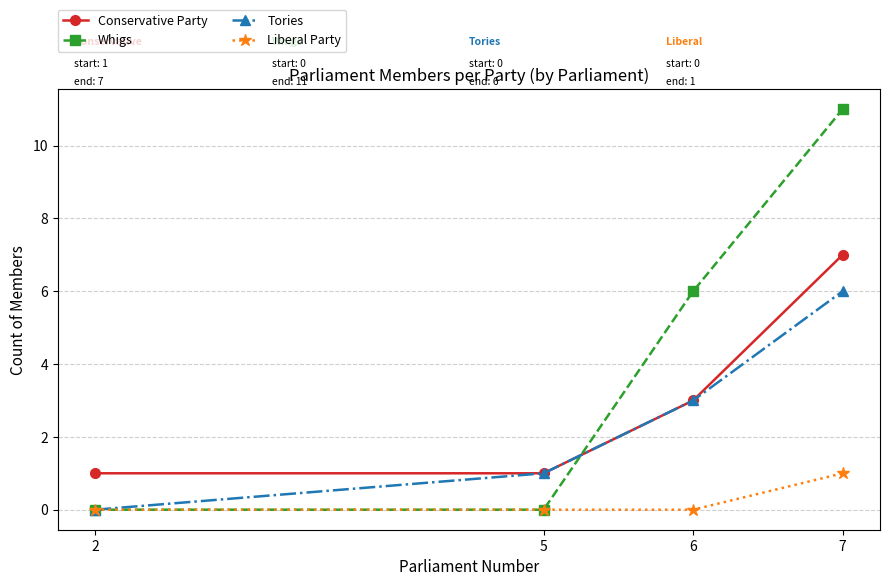

Which series changed the most between 2 and 6?

Whigs